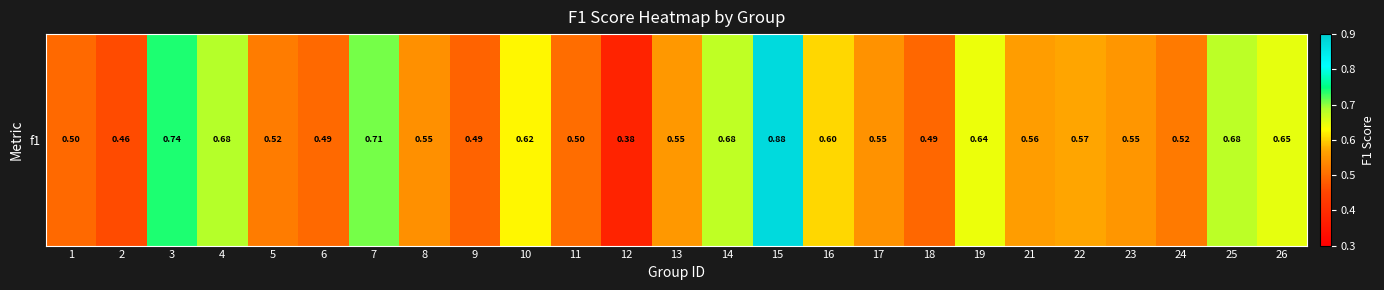

Reading left to right, extract all data points from this chart.

0.5	0.5	0.7	0.7	0.5	0.5	0.7	0.5	0.5	0.6	0.5	0.4	0.6	0.7	0.9	0.6	0.5	0.5	0.6	0.6	0.6	0.6	0.5	0.7	0.6